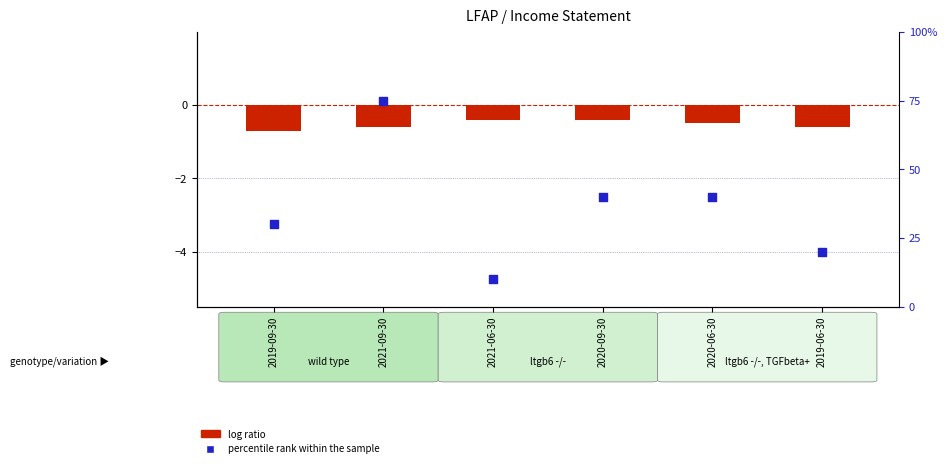

At how many categories does at least one series exceed 55?

1